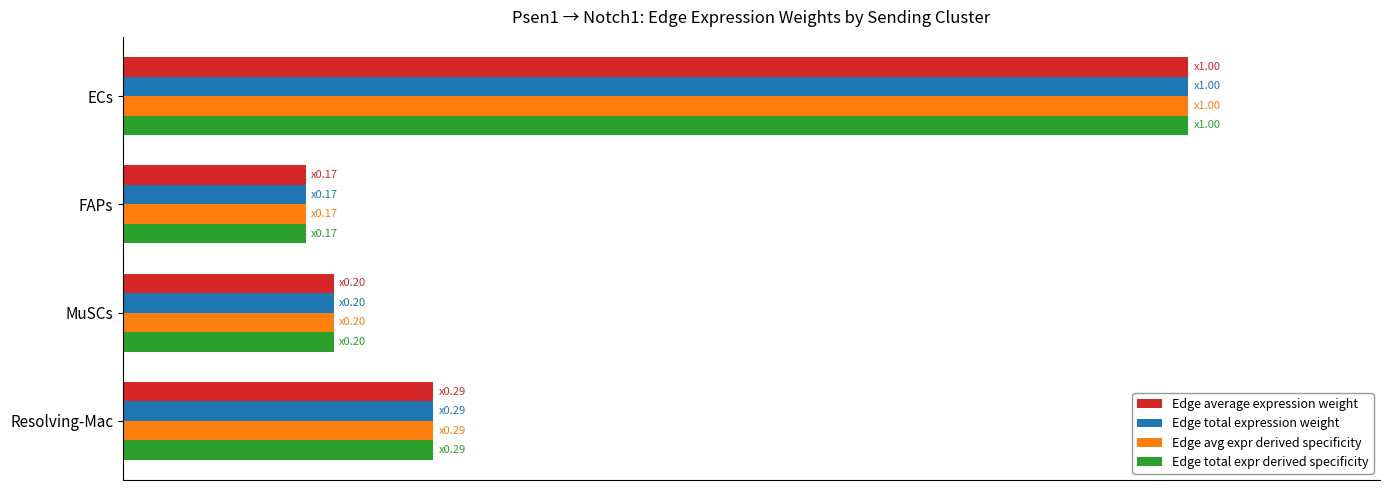

What is the highest value of the Edge average expression weight series?

1.0